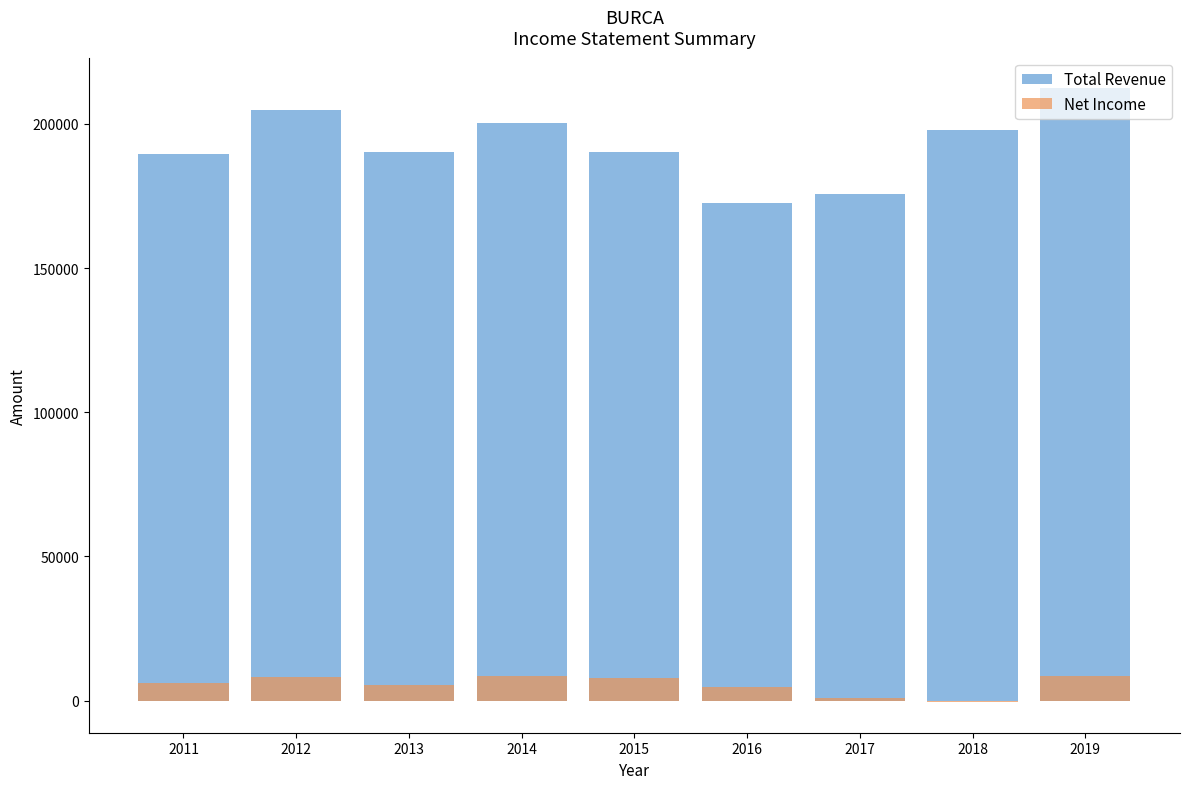

True or false: Net Income has a value of 8200 at 2012.

True